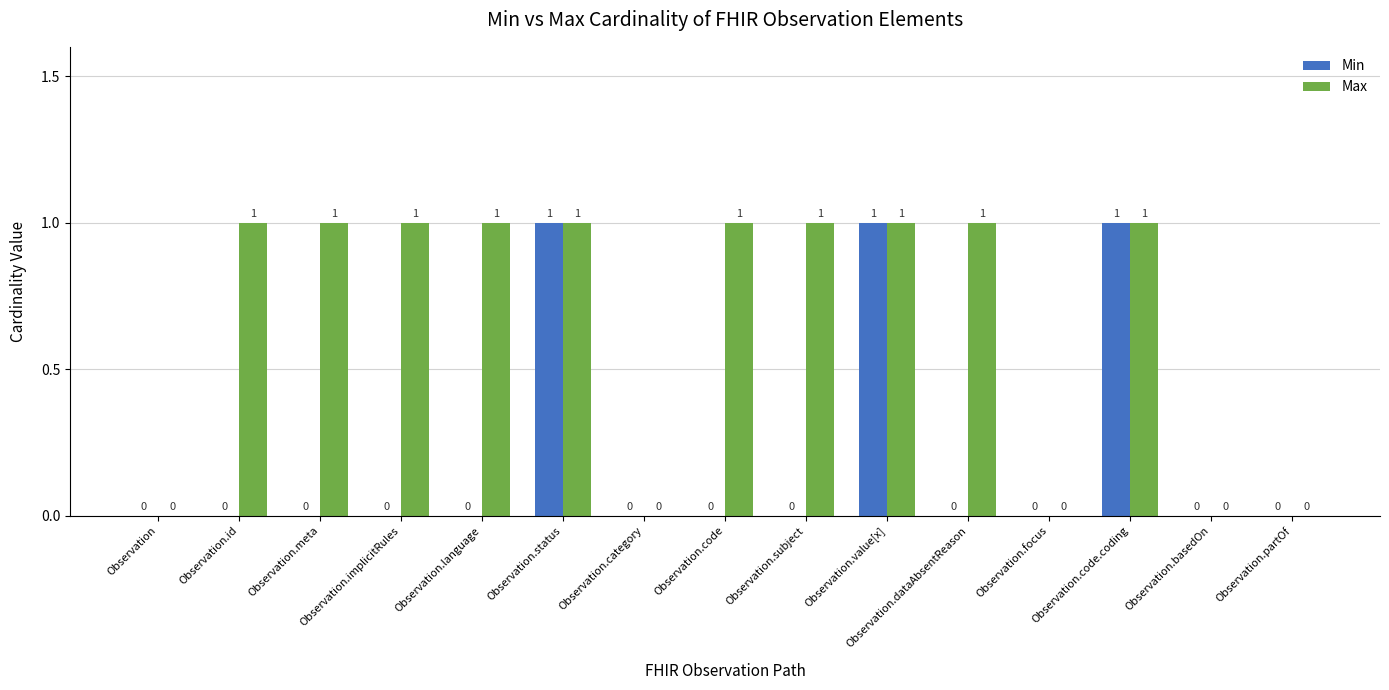

How many positive values does the Min series have?

3